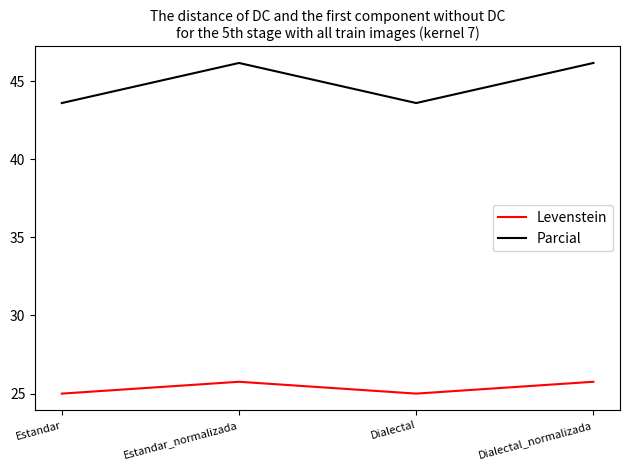

The value of Parcial at Dialectal_normalizada is 46.2. True or false?

True